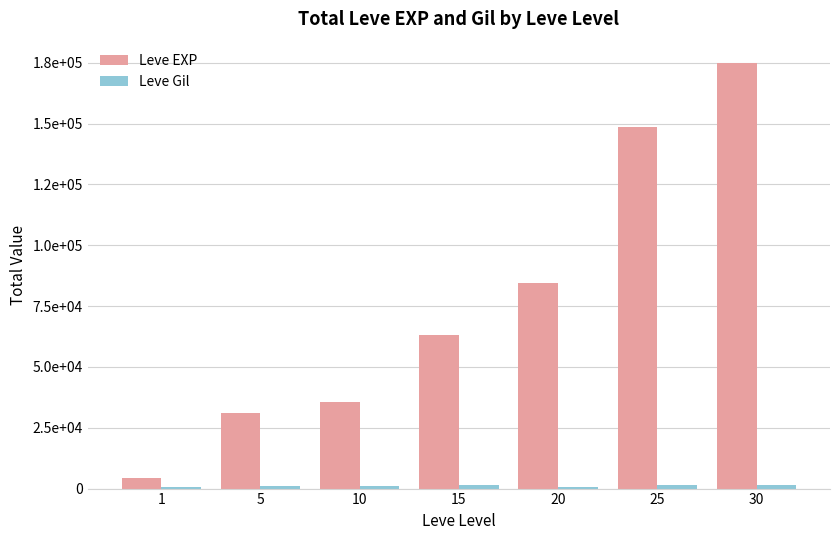

Does the chart contain stacked bars?

No